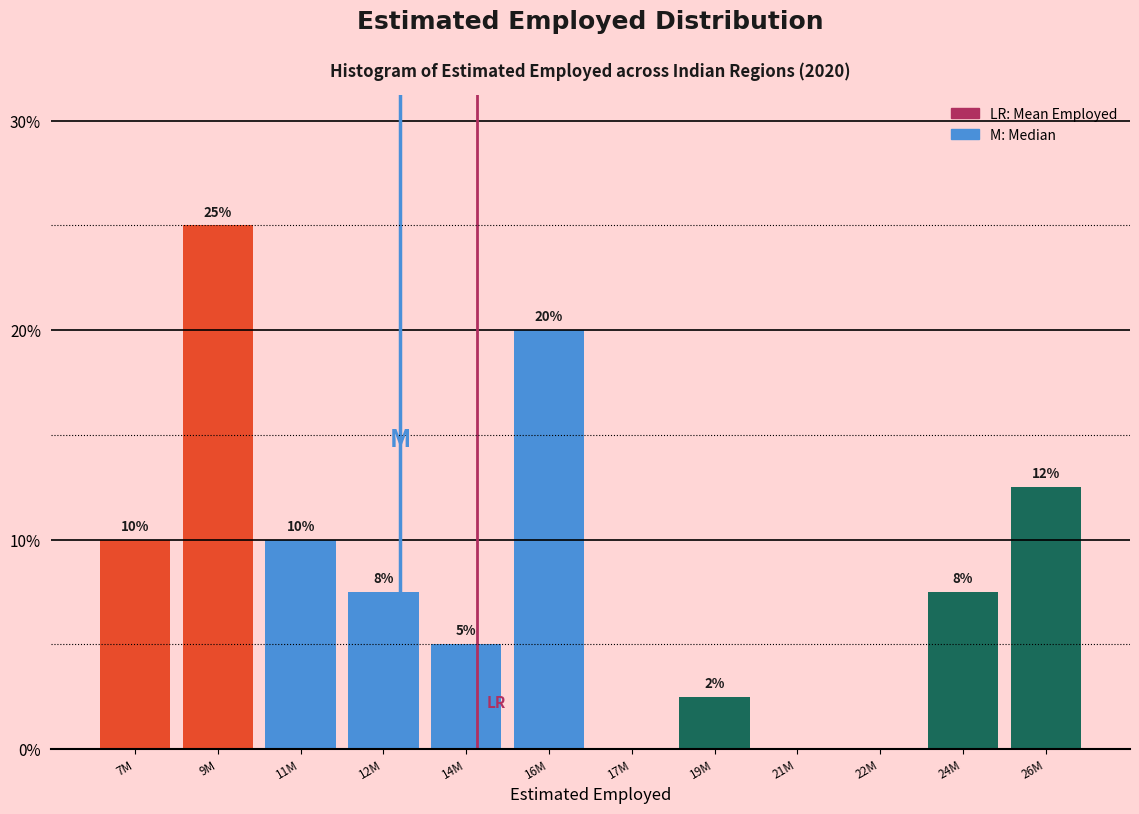

Which has a higher value, 19M or 17M?

19M